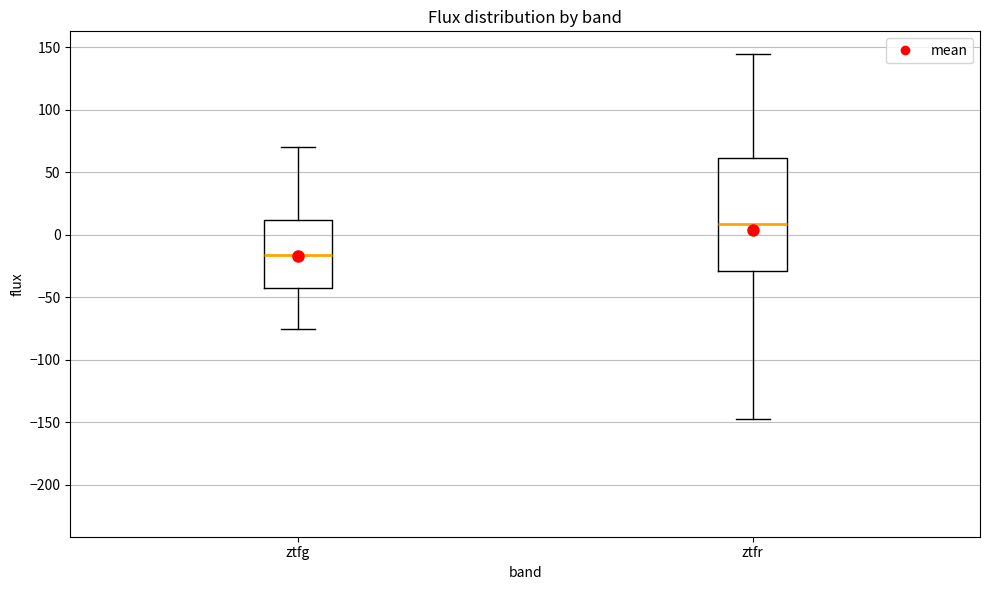

Where does the upper whisker of the box for ztfr end on the y-axis? The values are not printed on the chart, so give them approximately, as read against the axis.

145